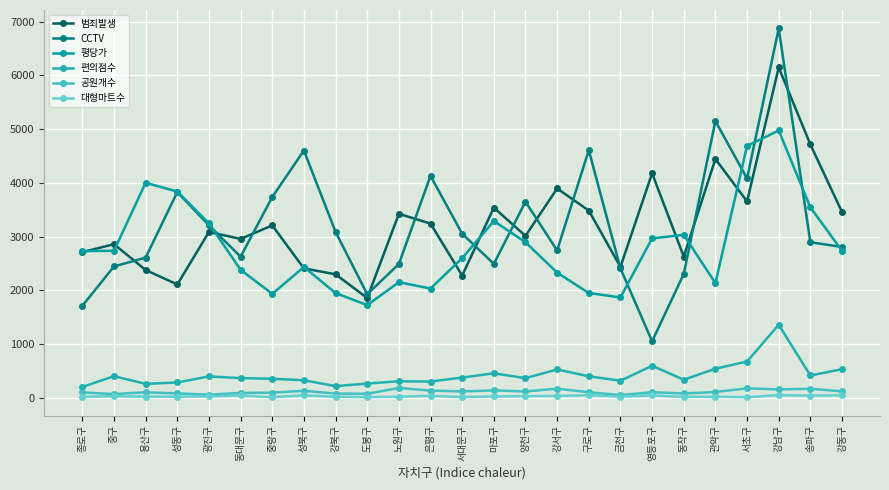

What is the value of the 편의점수 point at the 15th from the left?

371